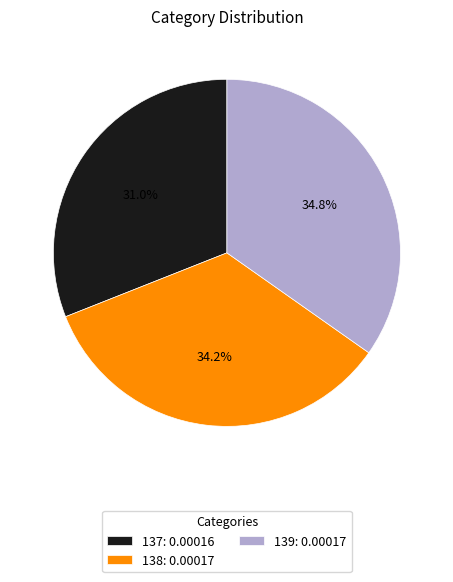

What percentage is NOT represented by 138?

65.8%